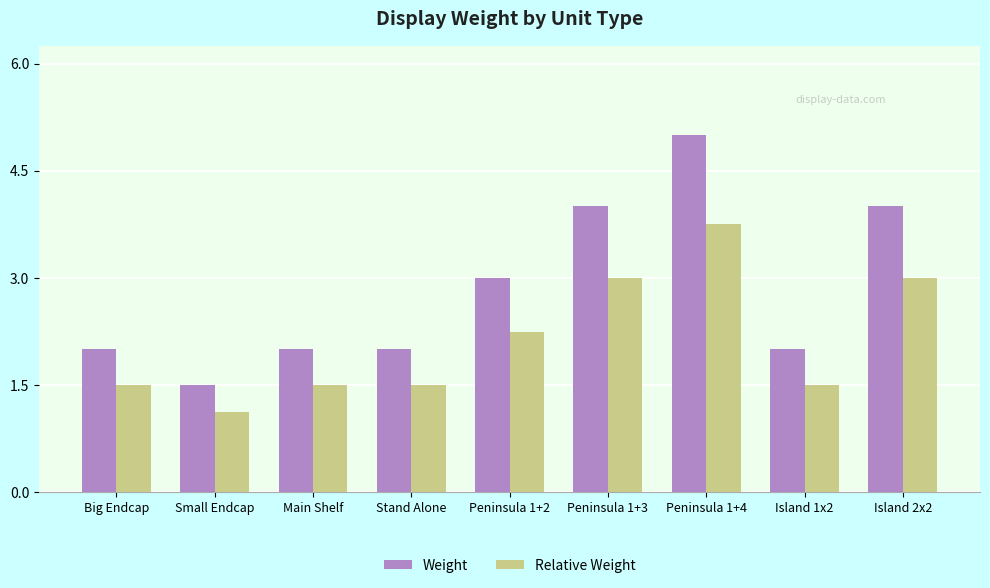

True or false: Relative Weight has a value of 0.6 at Main Shelf.

False